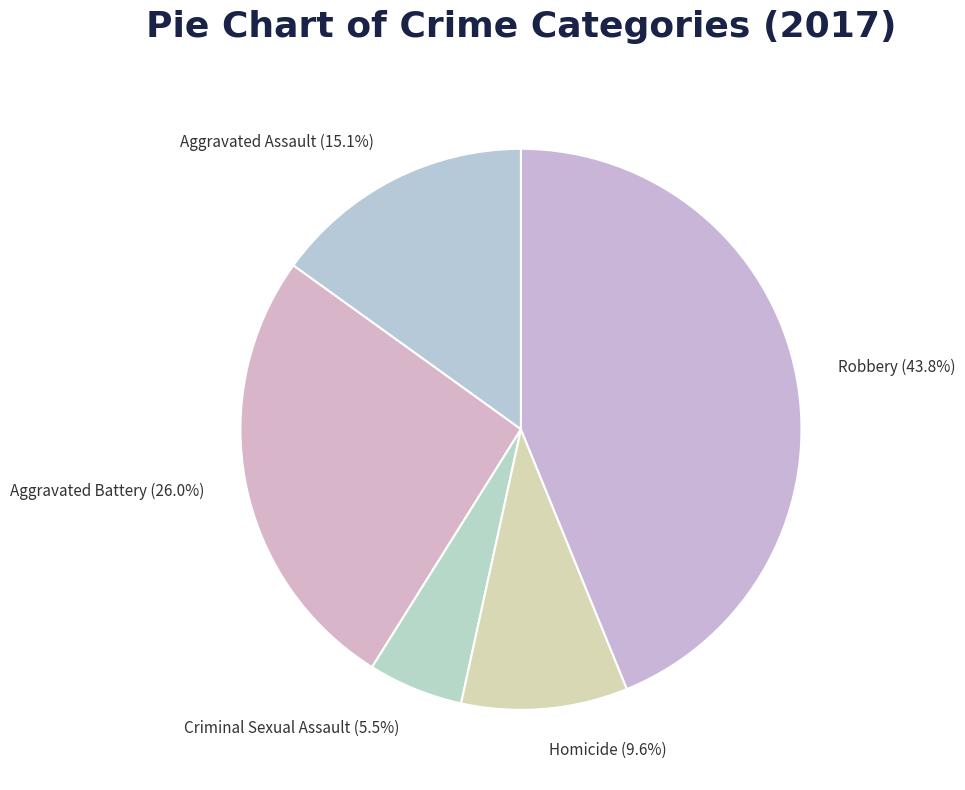

Is there a majority slice in this chart?

No